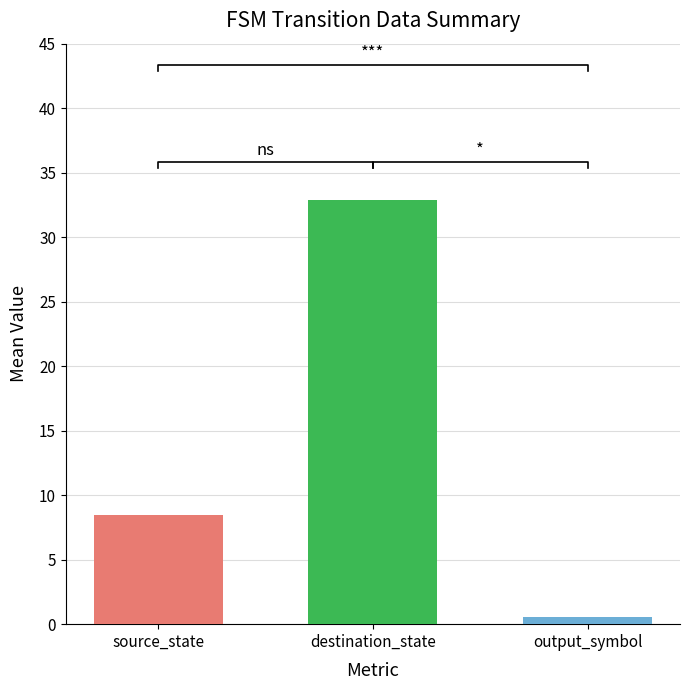

Which series changed the most between 31 and 32?

destination_state